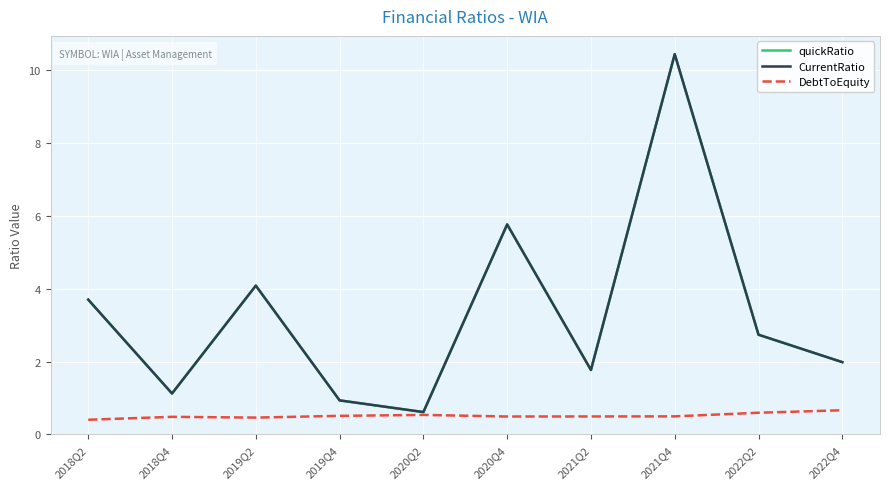

What is the label of the 5th point from the left?

2020Q2